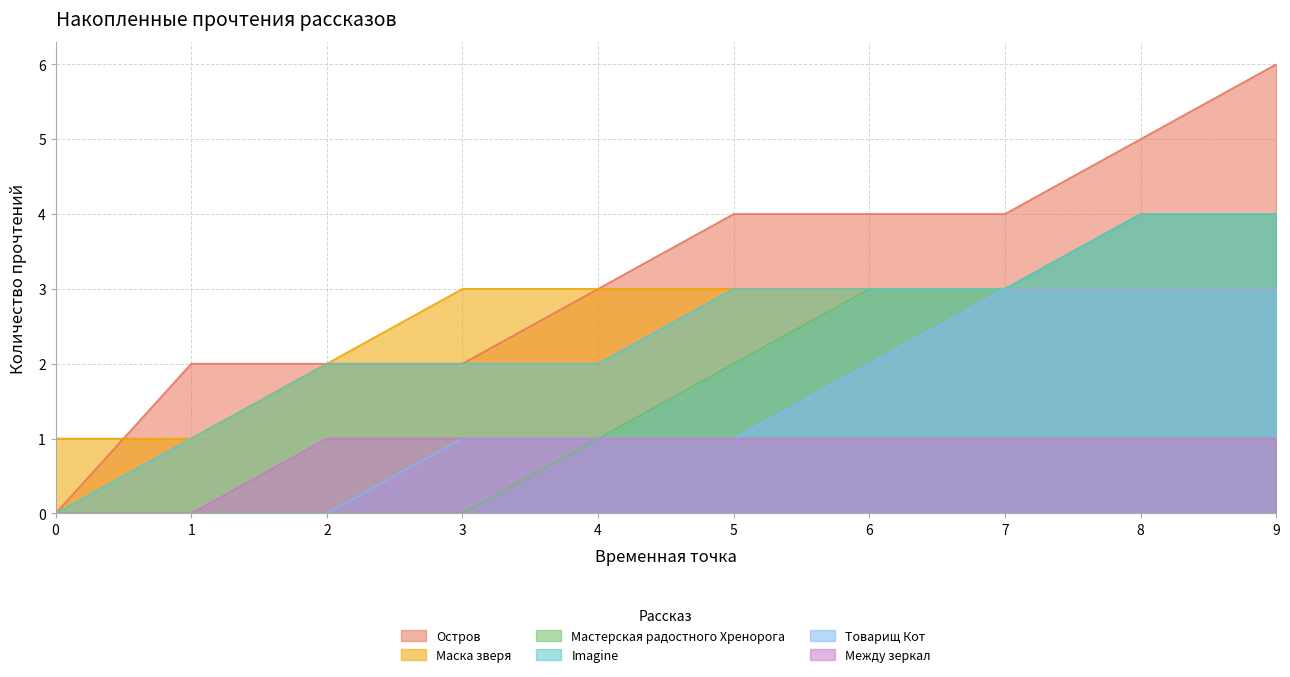

True or false: Товарищ Кот and Мастерская радостного Хренорога intersect in this chart.

False